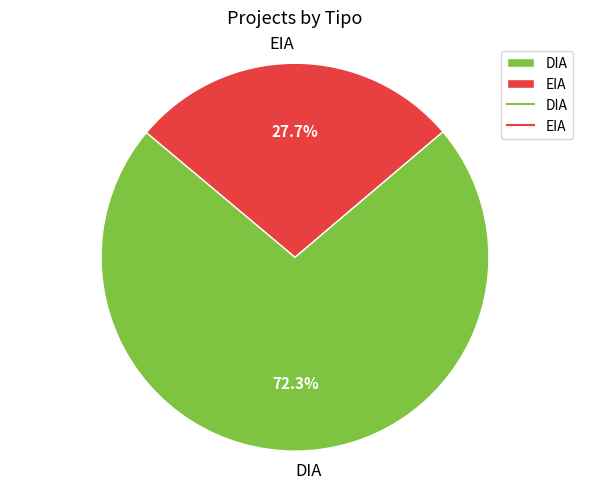

The DIA slice represents 79% of the pie. True or false?

False